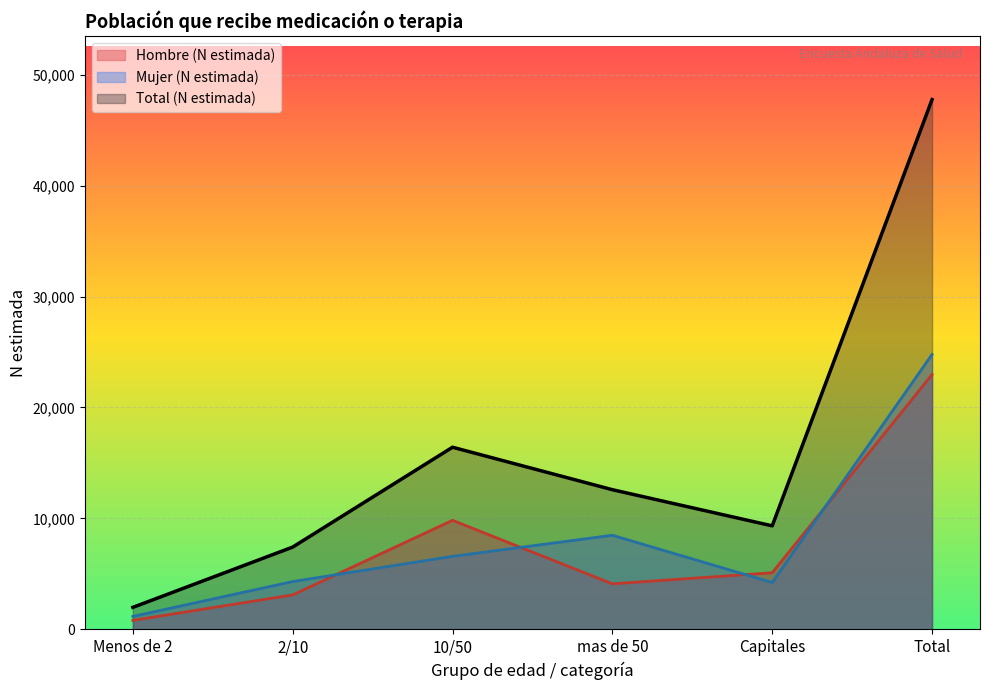

Is it true that Mujer (N estimada) equals 8484 at mas de 50?

True